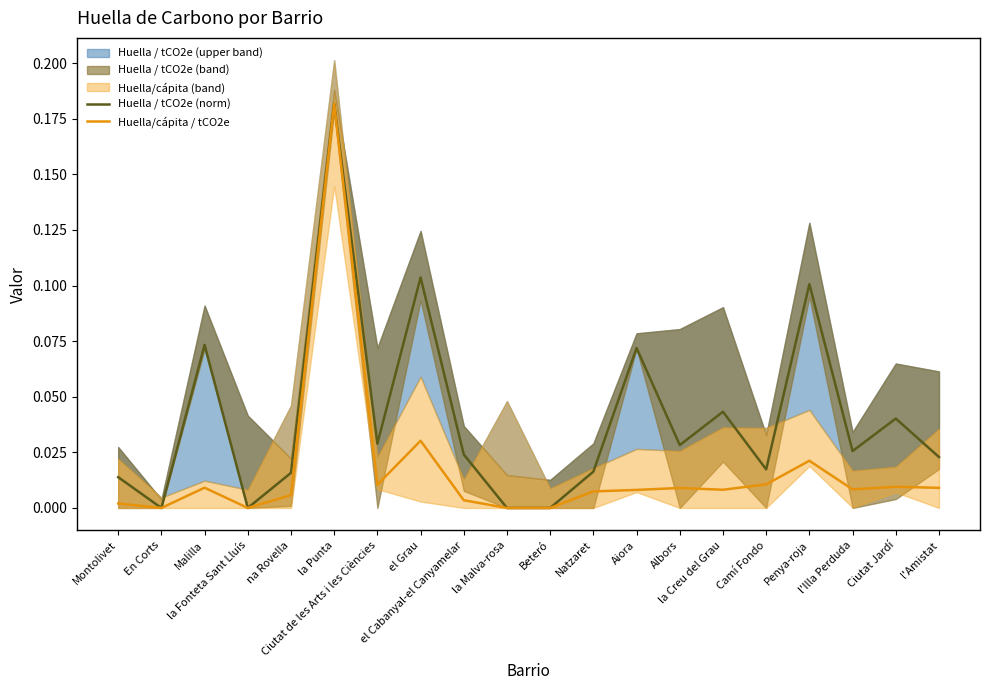

At which category is the sum across all series the highest?

la Punta